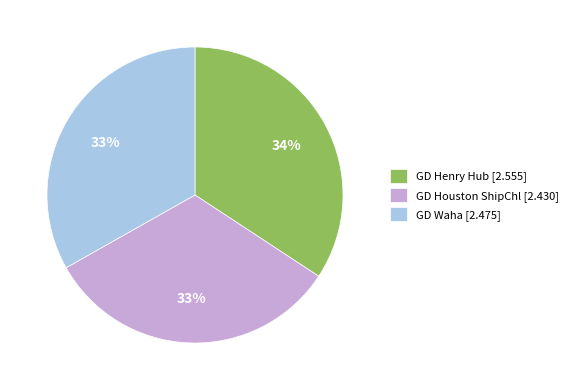

To the nearest percent, what is the average slice percentage?

33%